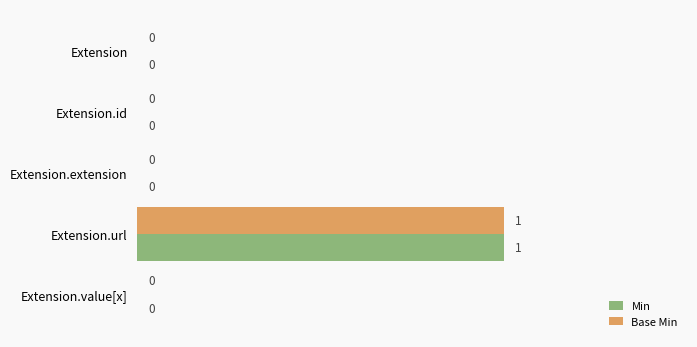

How many Min values are between 0 and 1?

5